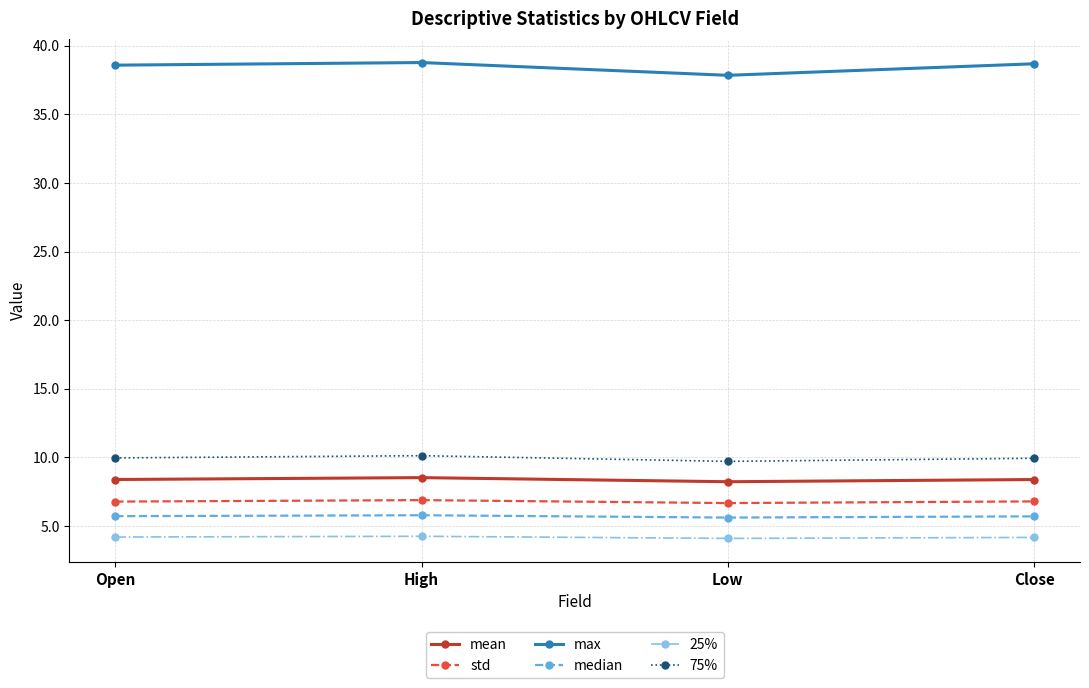

What is the label of the 1st point from the right?

Close